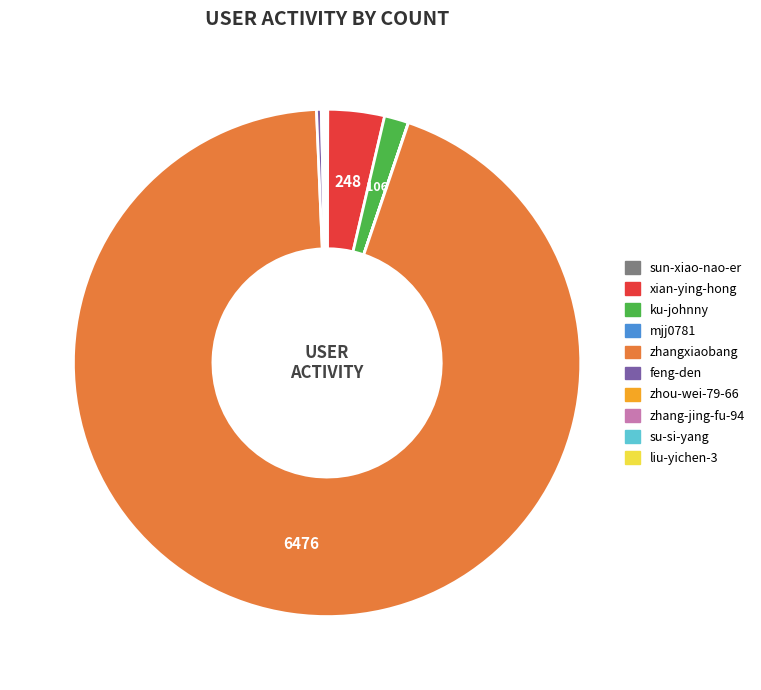

True or false: feng-den accounts for 0% of the total.

True